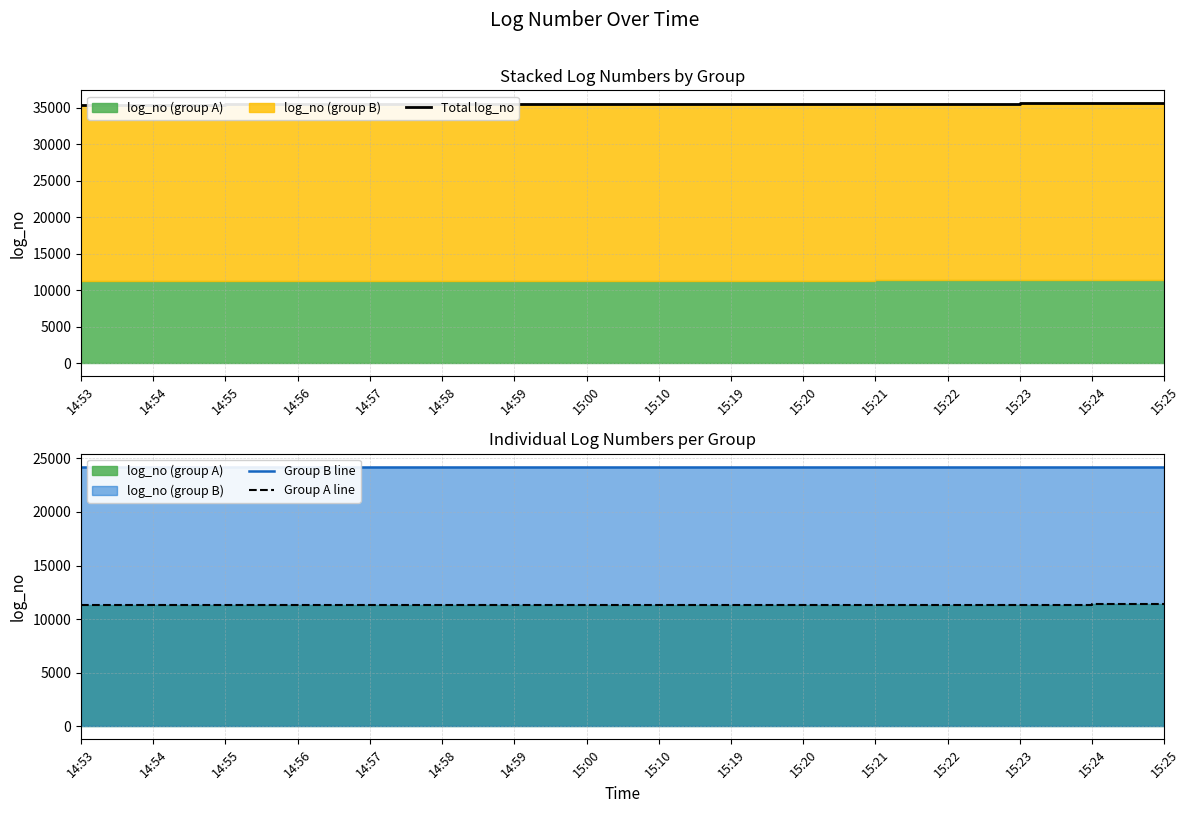

What is the sum of the Total log_no values at 15:23 and 15:22?

71160